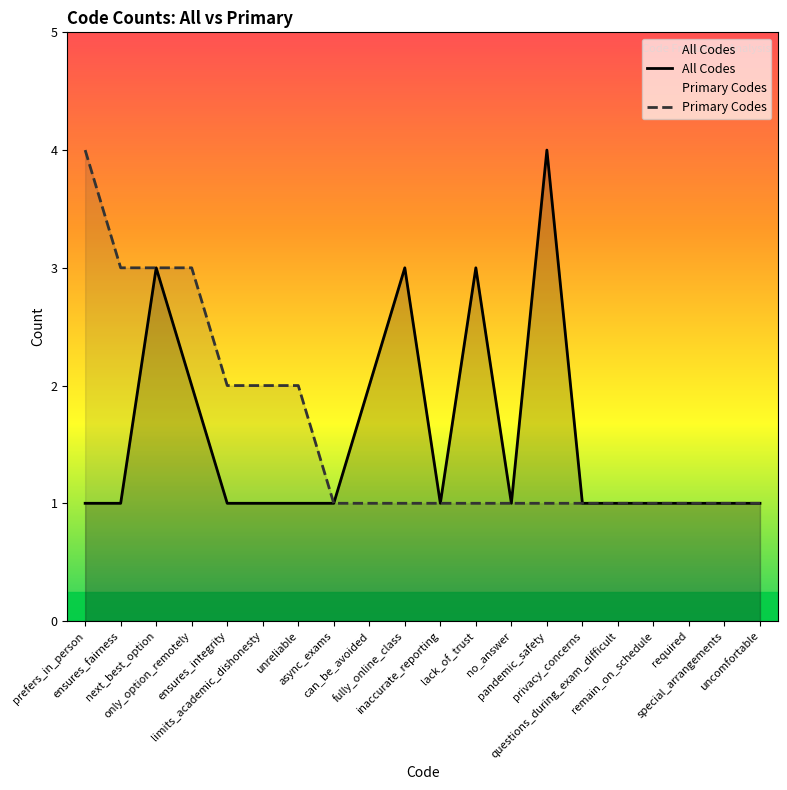

Reading left to right, transcribe all the data shown in this chart.

All Codes: 1	1	3	2	1	1	1	1	2	3	1	3	1	4	1	1	1	1	1	1
Primary Codes: 4	3	3	3	2	2	2	1	1	1	1	1	1	1	1	1	1	1	1	1